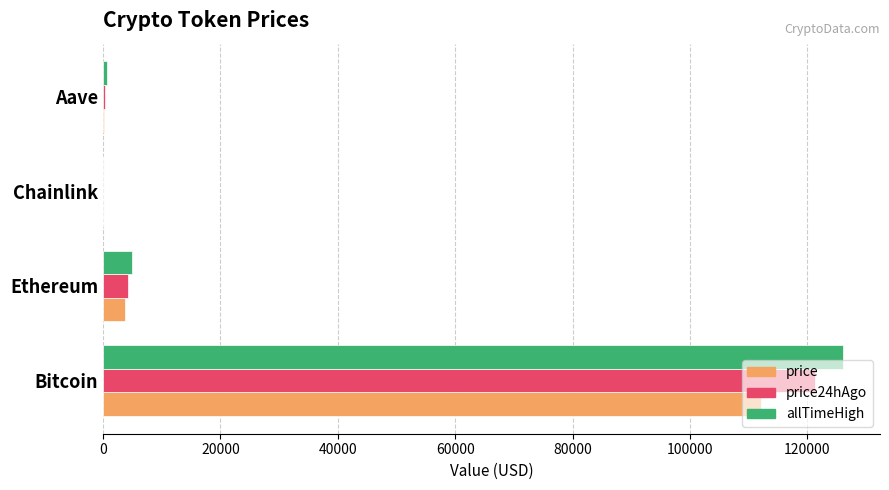

At which label is allTimeHigh closest to 63066?

Ethereum